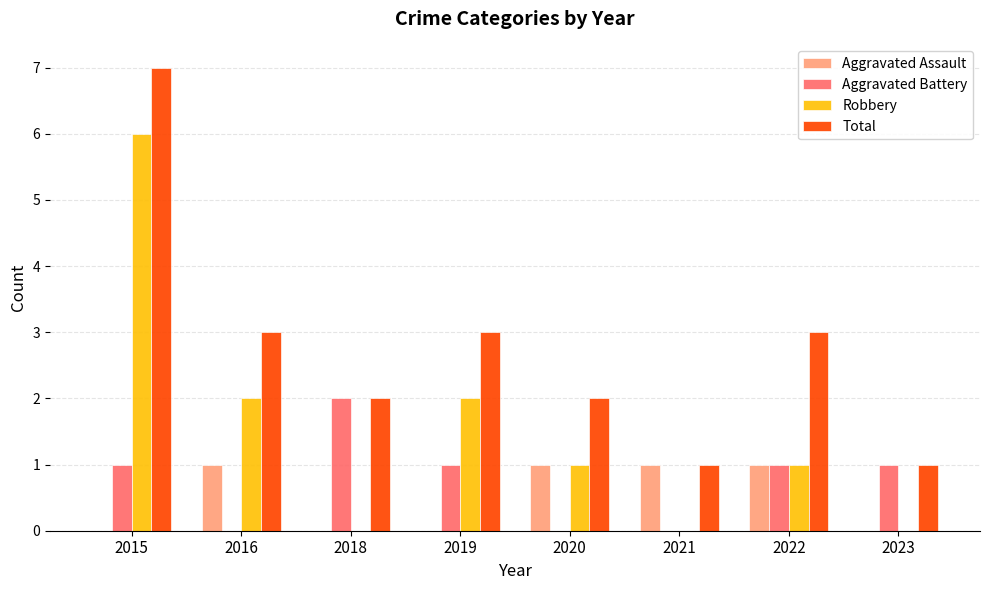

Reading left to right, what are all the values shown in this chart?

Aggravated Assault: 2015=0	2016=1	2018=0	2019=0	2020=1	2021=1	2022=1	2023=0
Aggravated Battery: 2015=1	2016=0	2018=2	2019=1	2020=0	2021=0	2022=1	2023=1
Robbery: 2015=6	2016=2	2018=0	2019=2	2020=1	2021=0	2022=1	2023=0
Total: 2015=7	2016=3	2018=2	2019=3	2020=2	2021=1	2022=3	2023=1